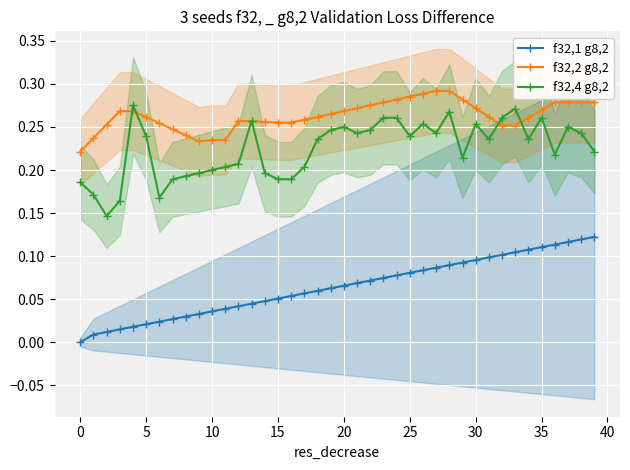

The f32,4 g8,2 series shows 0.4 at 5. True or false?

False